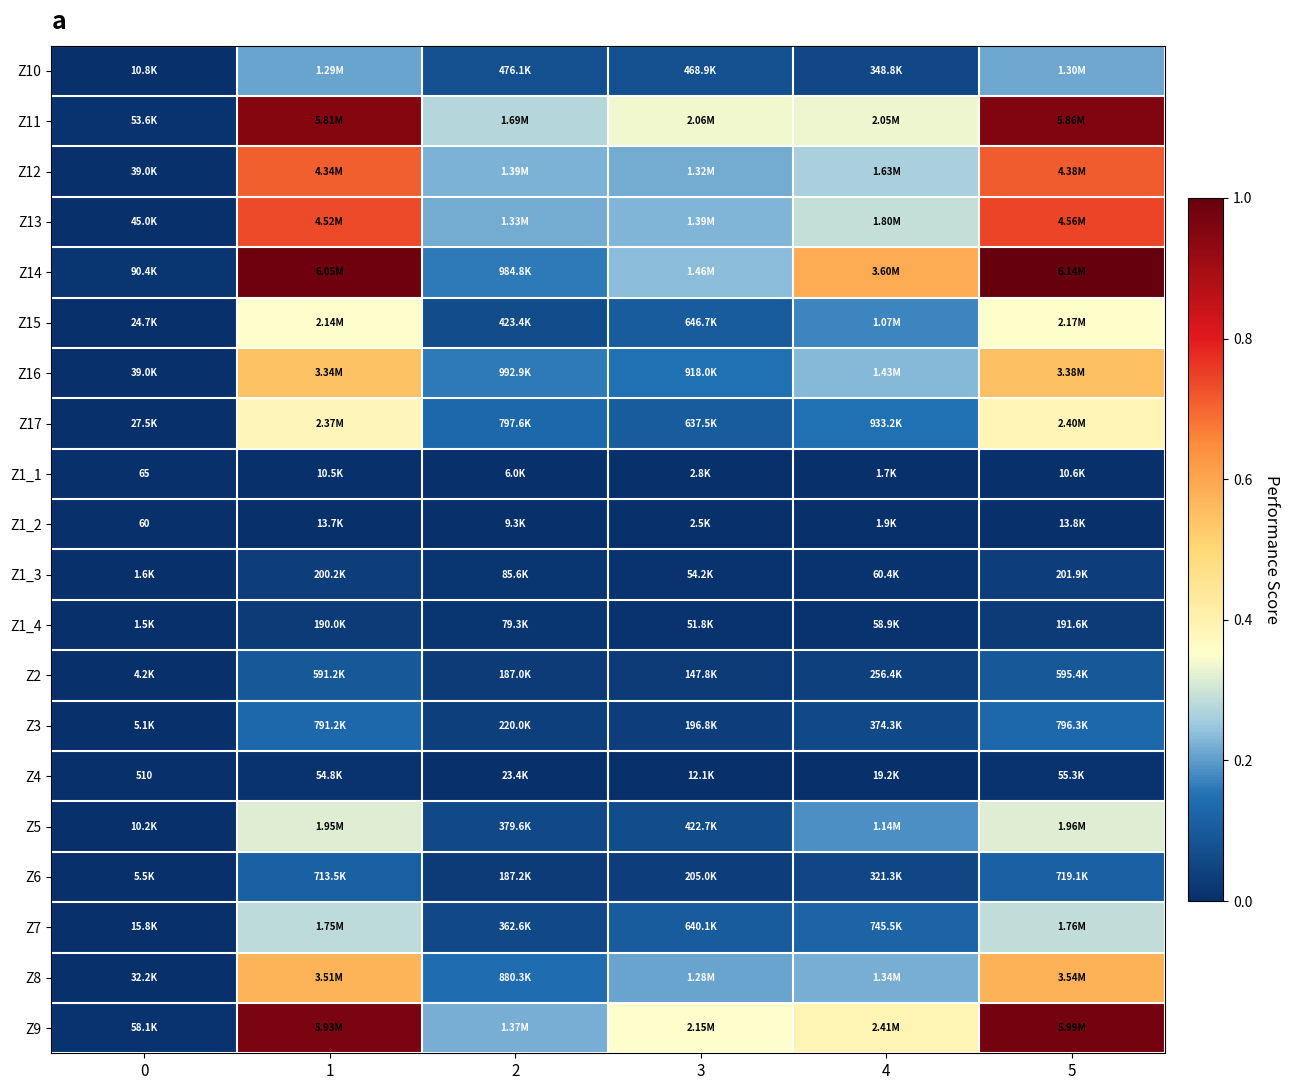

What is the difference between the second highest and minimum values in the Z8 series?

0.6